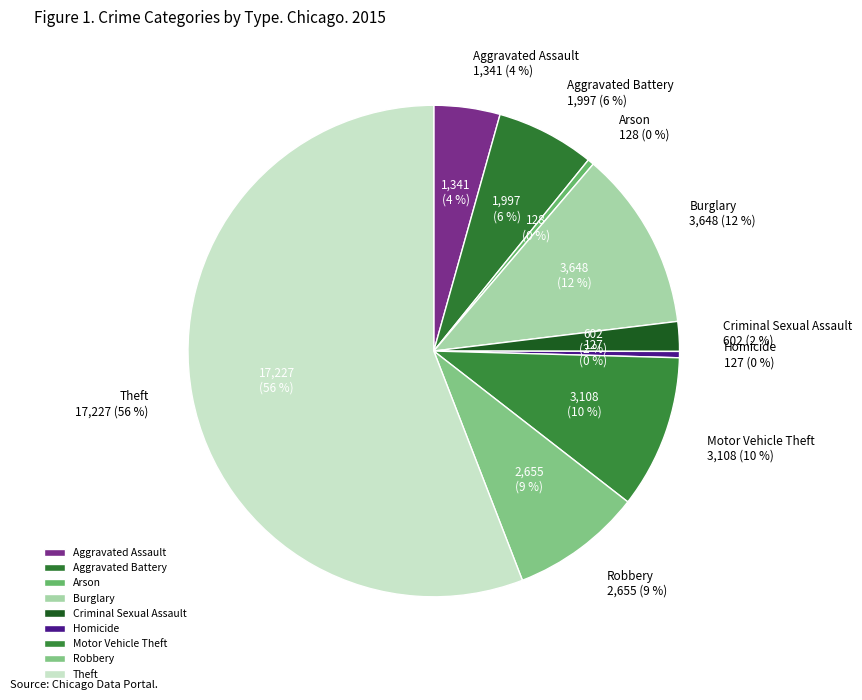

Is it true that Homicide is 1% of the pie?

False